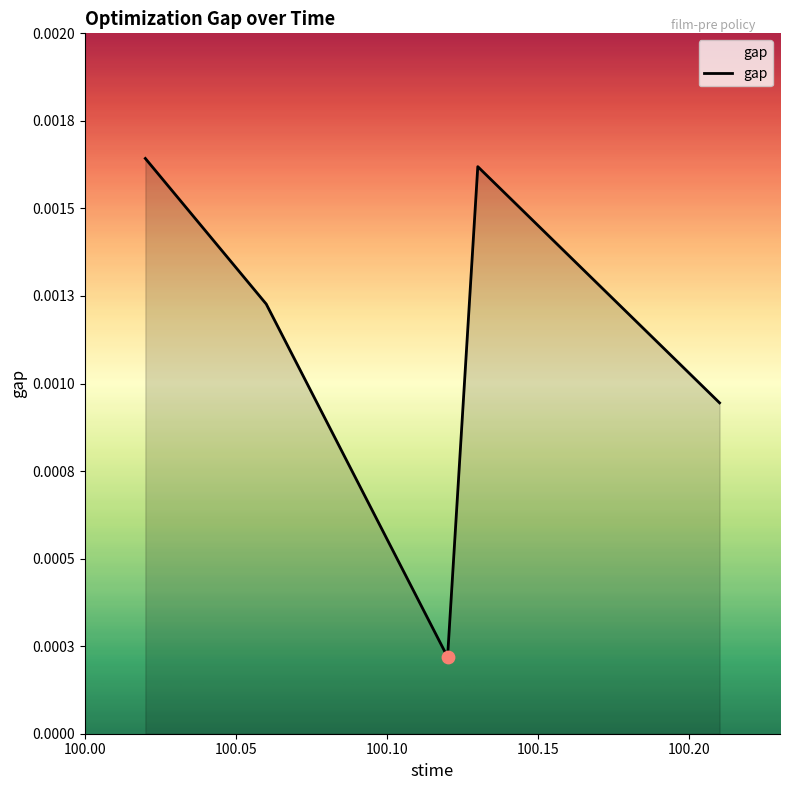

Is this an area chart (filled region under the line)?

Yes